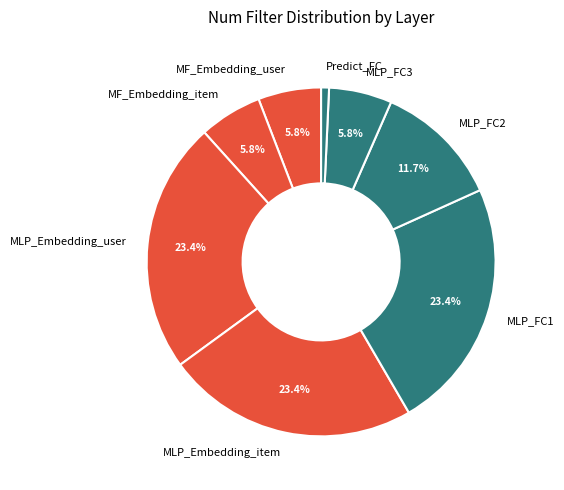

Is it true that MF_Embedding_user is 15% of the pie?

False